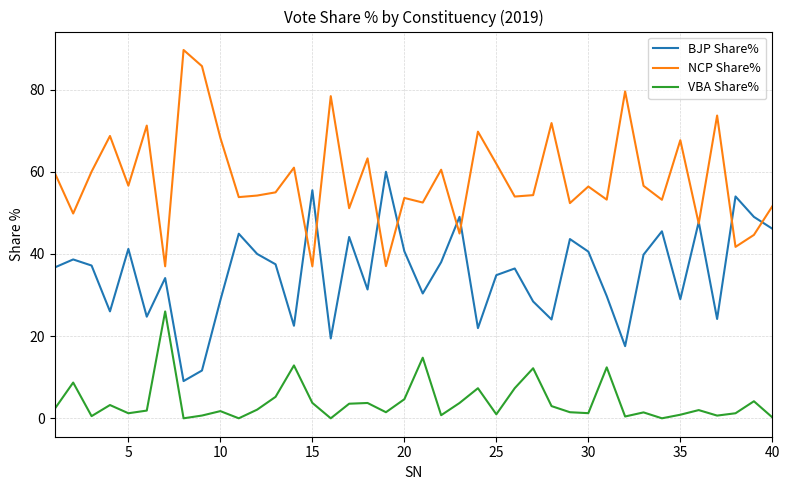

In BJP Share%, how many points are higher than both neighbors (excluding endpoints)?

13